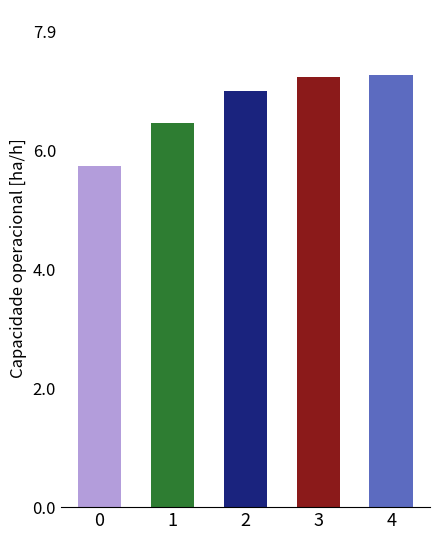

What is the difference between the values at 2 and 4?

0.3